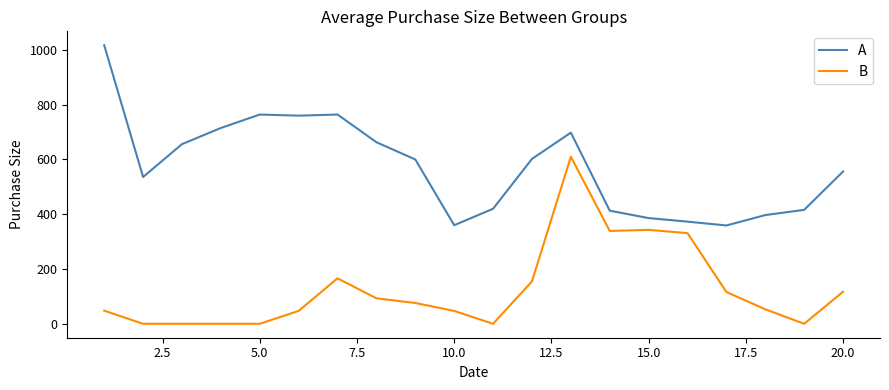

What is the greatest value displayed?

1017